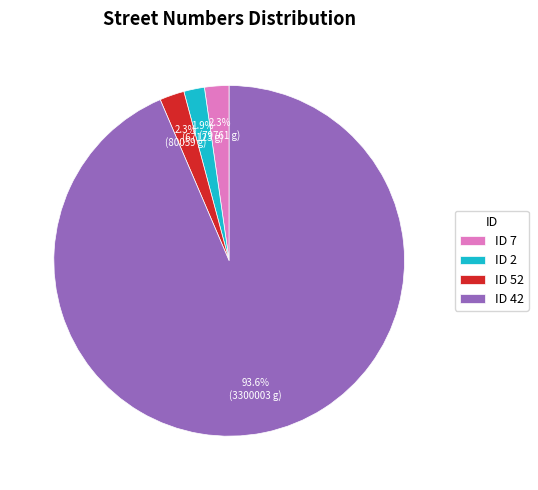

What is the largest slice in the pie chart?

ID 42